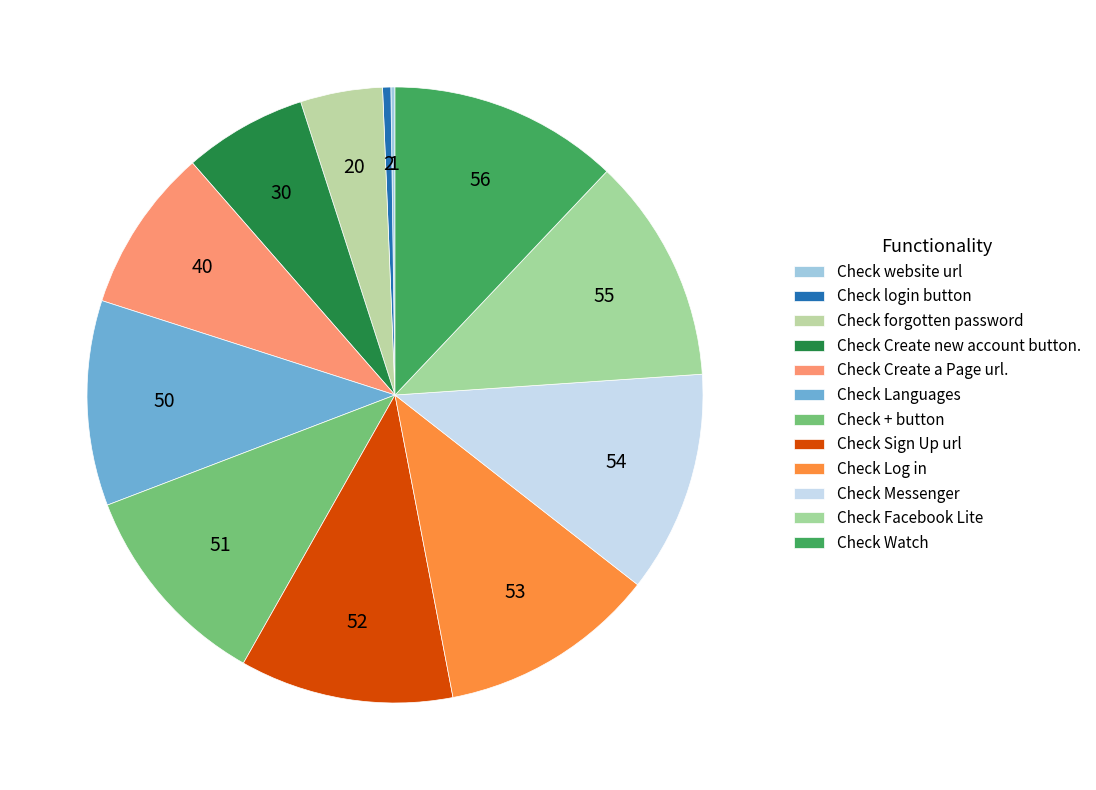

What portion of the pie excludes Check Create new account button.?

93.5%